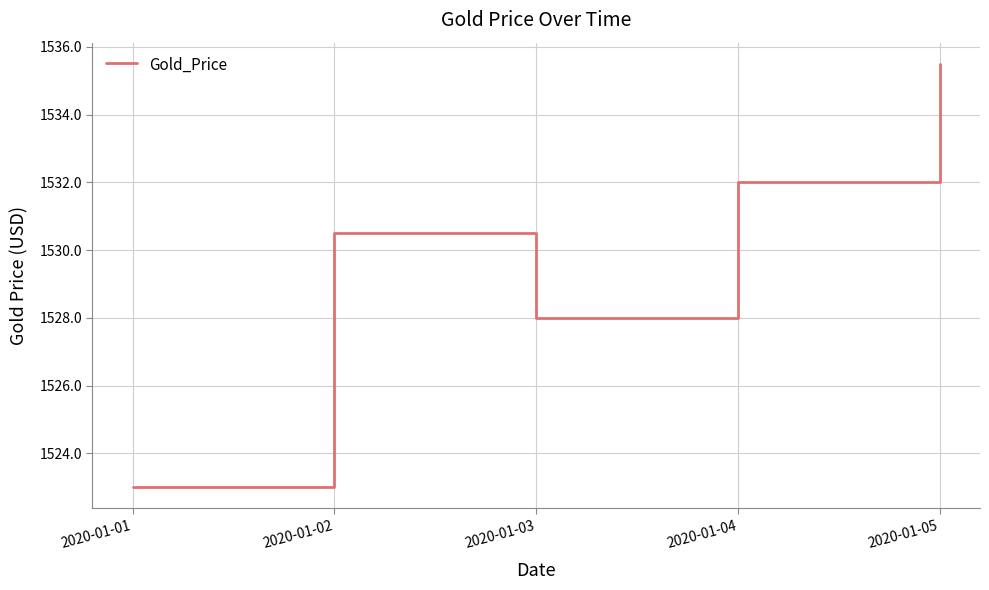

Where is the first local minimum?

2020-01-03